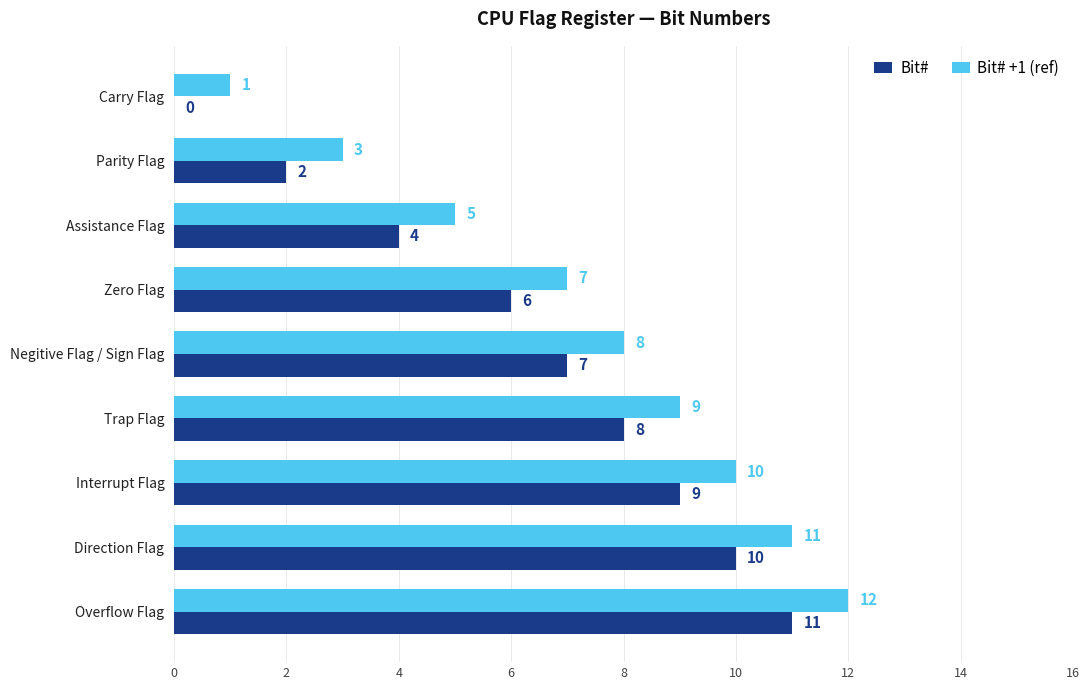

Which series has the largest total across all categories?

Bit# +1 (ref)